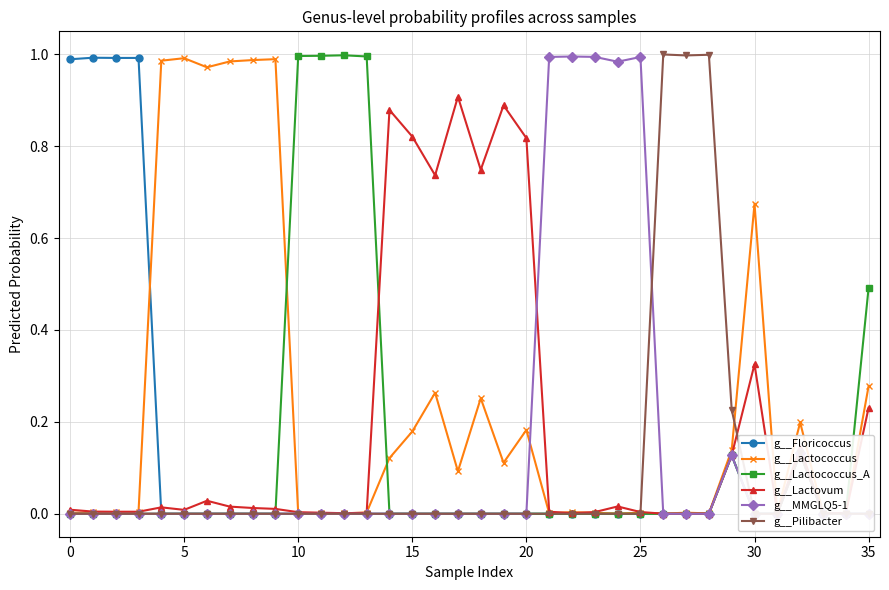

Which series has the largest total across all categories?

g__Lactococcus